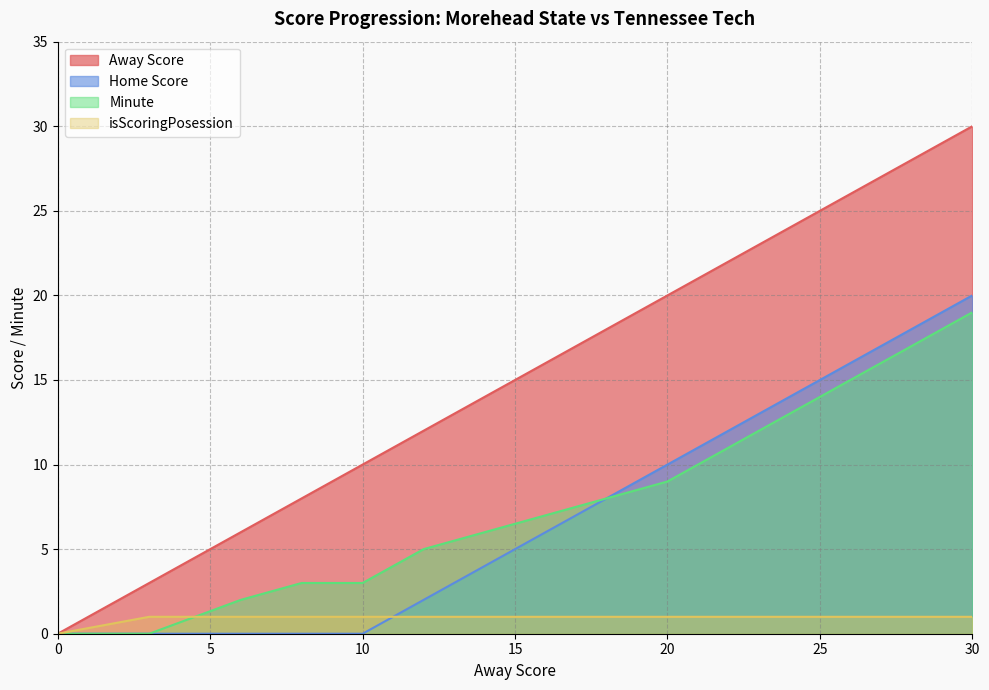

What are all the series names shown in the legend?

Away Score, Home Score, Minute, isScoringPosession